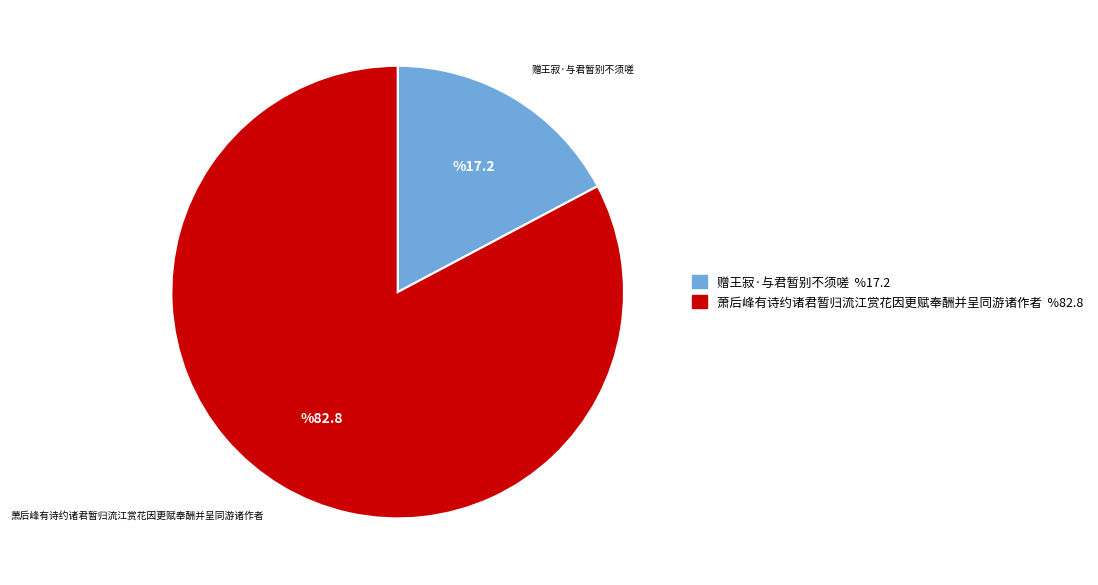

What is the majority slice?

萧后峰有诗约诸君暂归流江赏花因更赋奉酬并呈同游诸作者